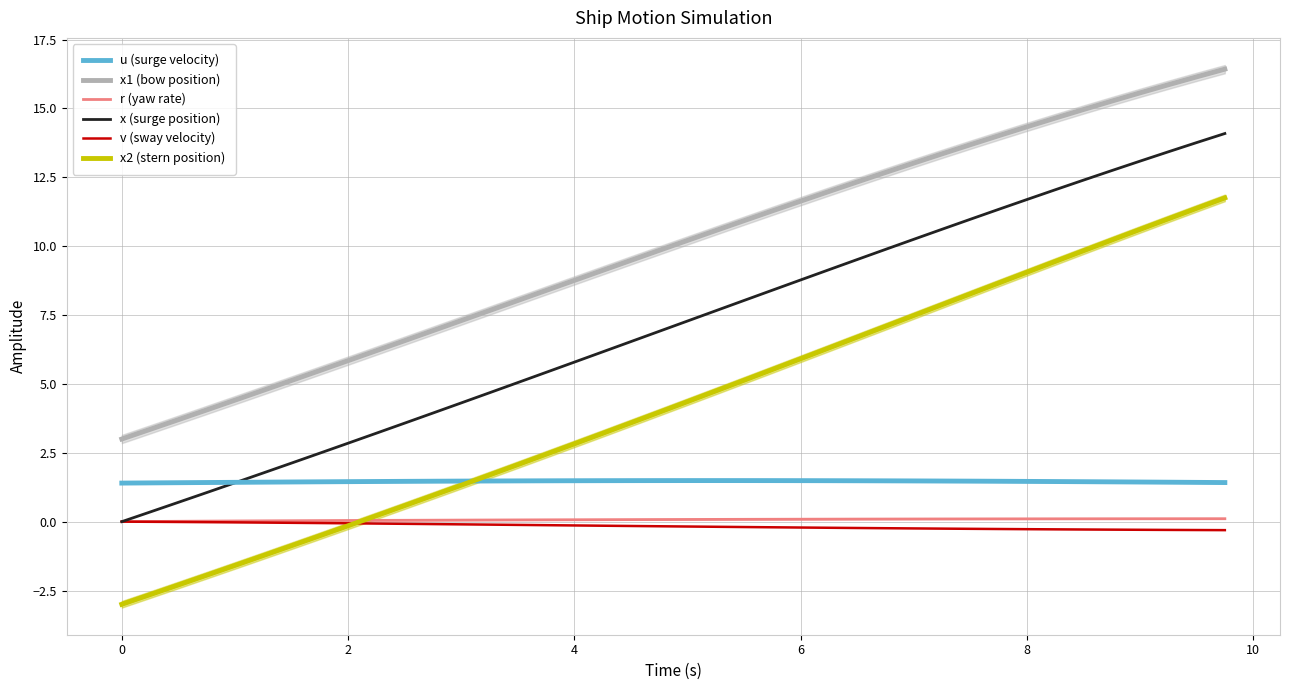

Which series ends up on top after the final intersection of x2 (stern position) and u (surge velocity)?

x2 (stern position)